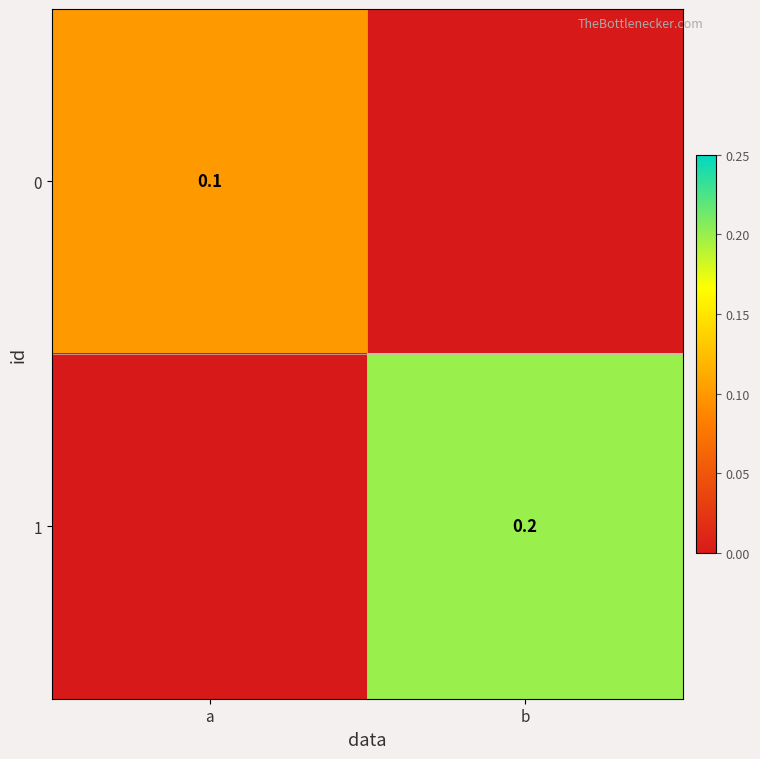

Rank the series at a from highest to lowest value.

0, 1